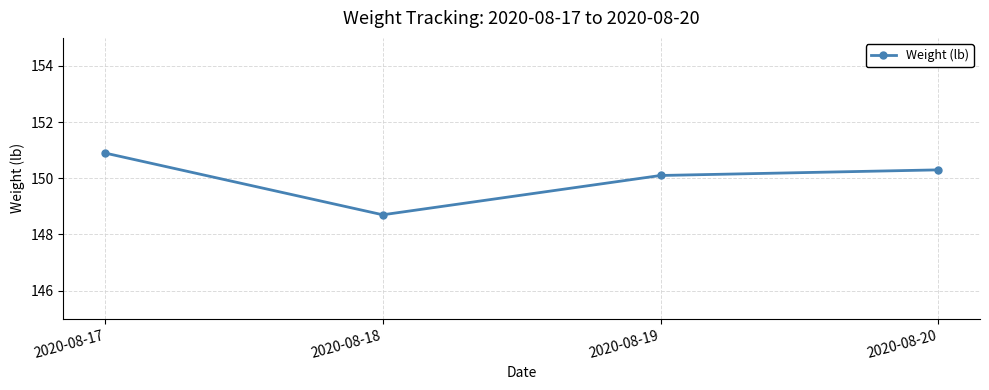

At which category does the data reach its first local valley?

2020-08-18